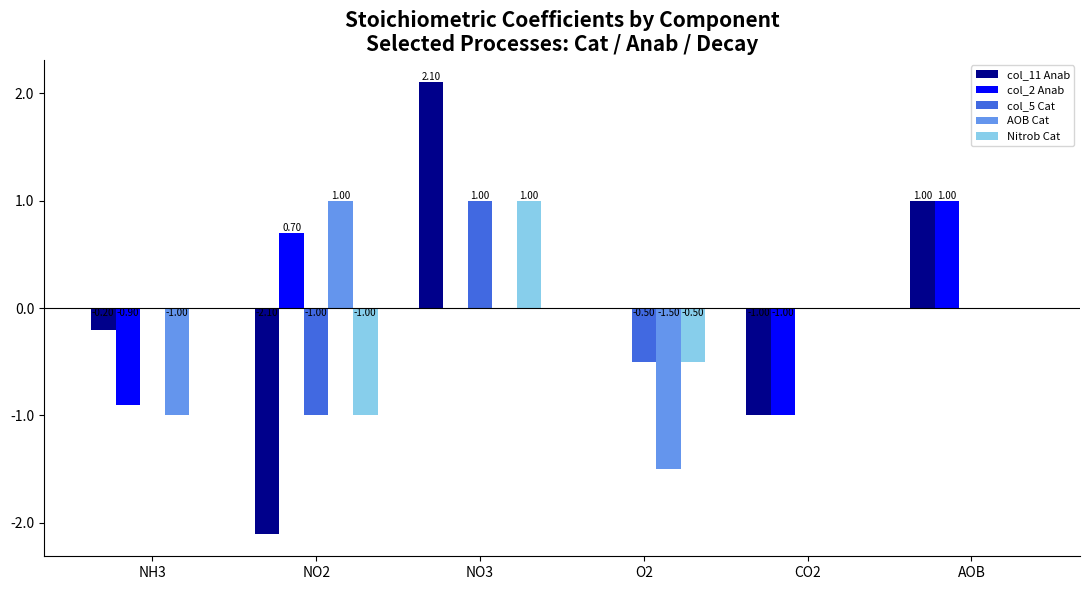

Between NH3 and O2, which series saw the biggest shift?

col_2 Anab